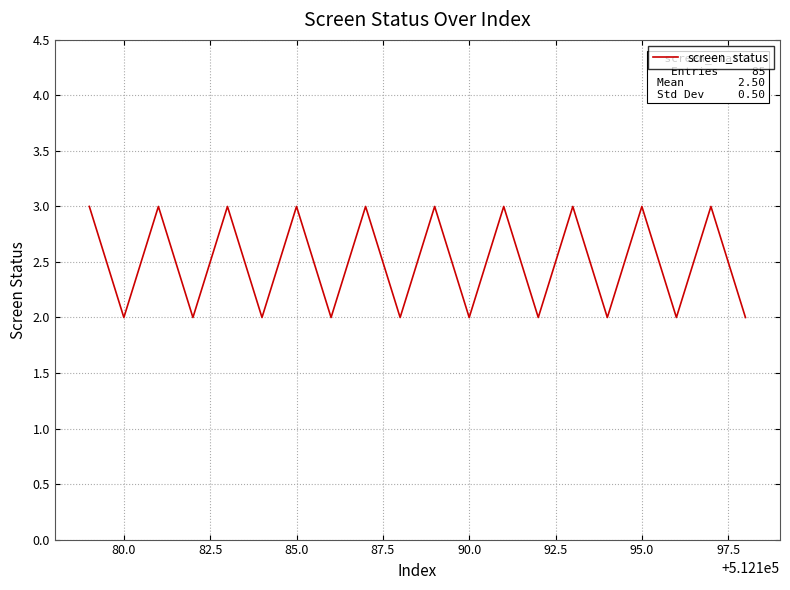

What is the maximum value shown in the chart?

3